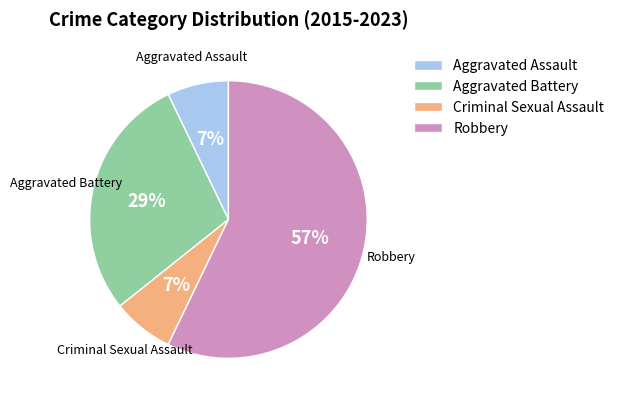

How many slices are in this pie chart?

4